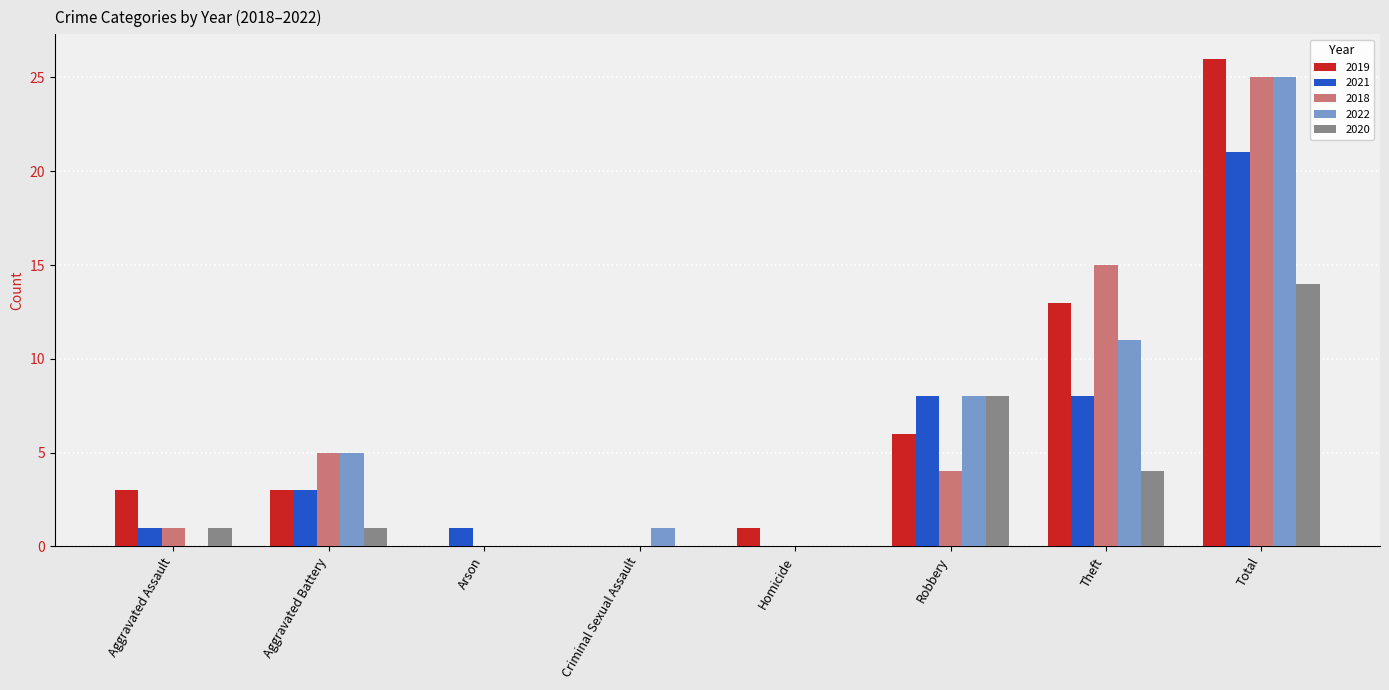

At which label does 2018 reach its peak?

Total